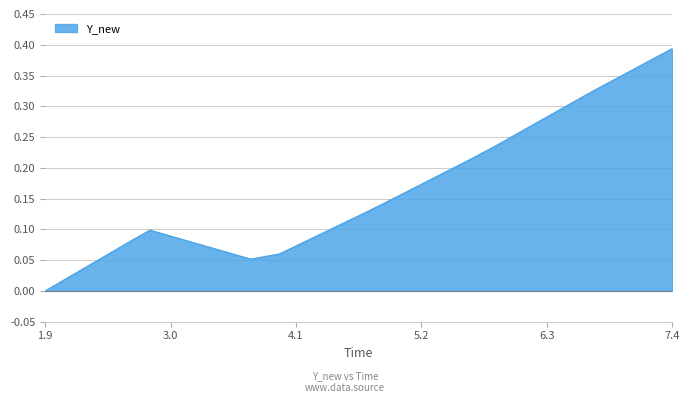

How many lines are shown in the chart?

1